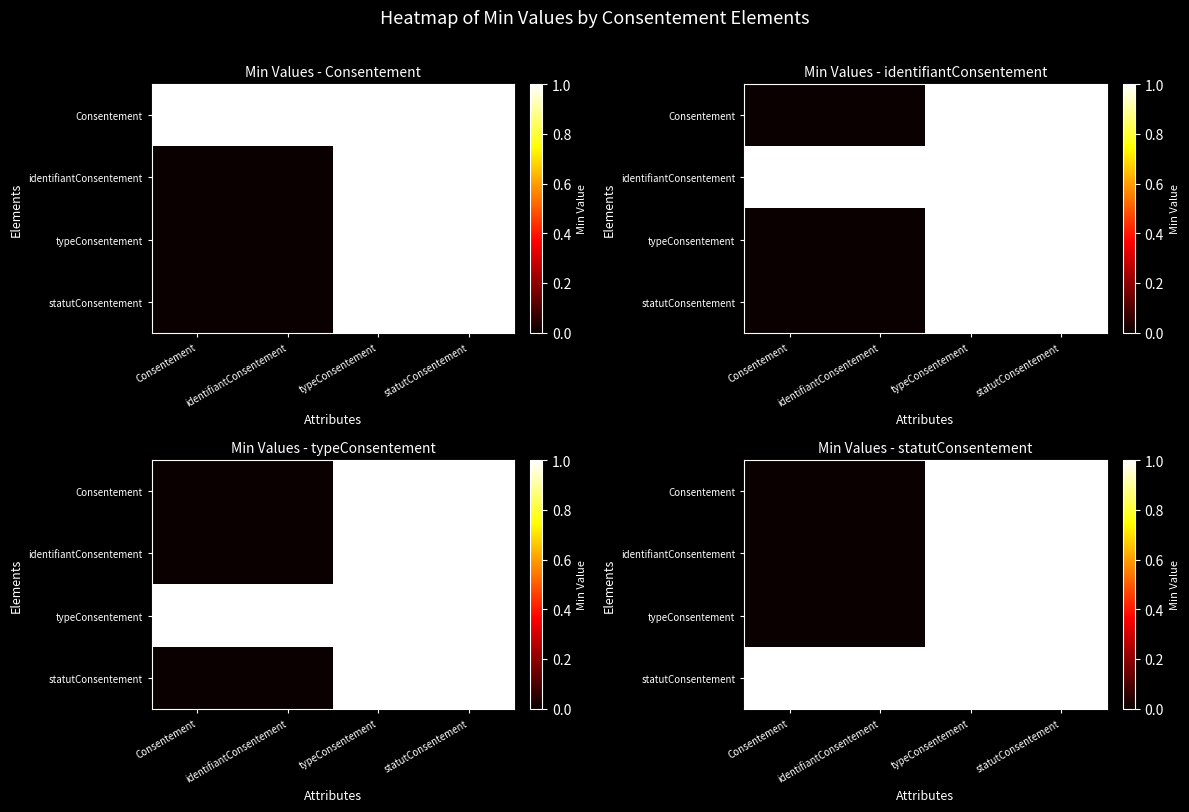

The identifiantConsentement series shows 1 at Consentement. True or false?

False